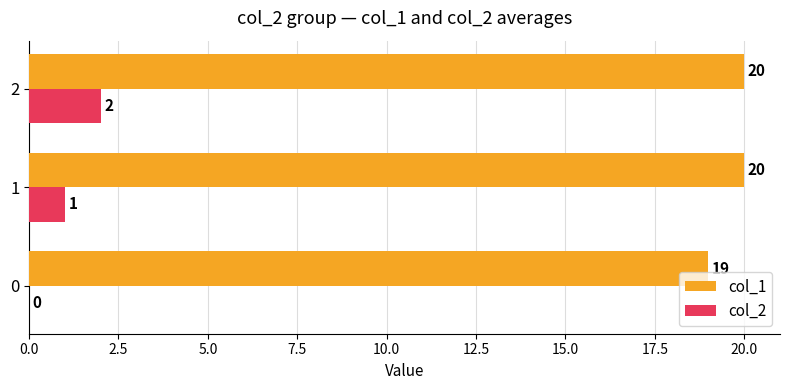

Count the number of categories in the chart.

3